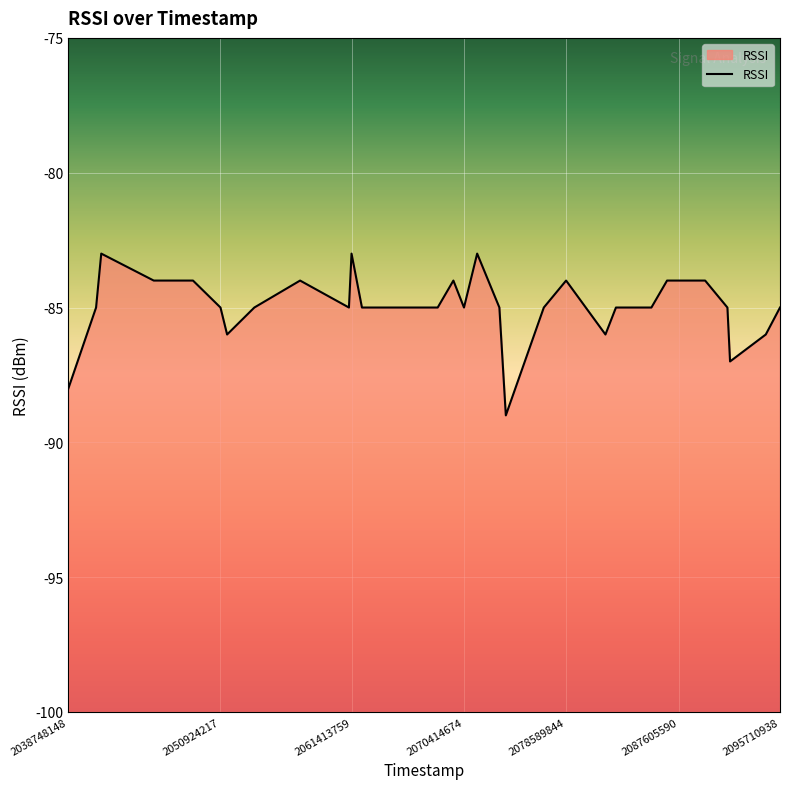

Which category has the lowest value across all series?

2073764608